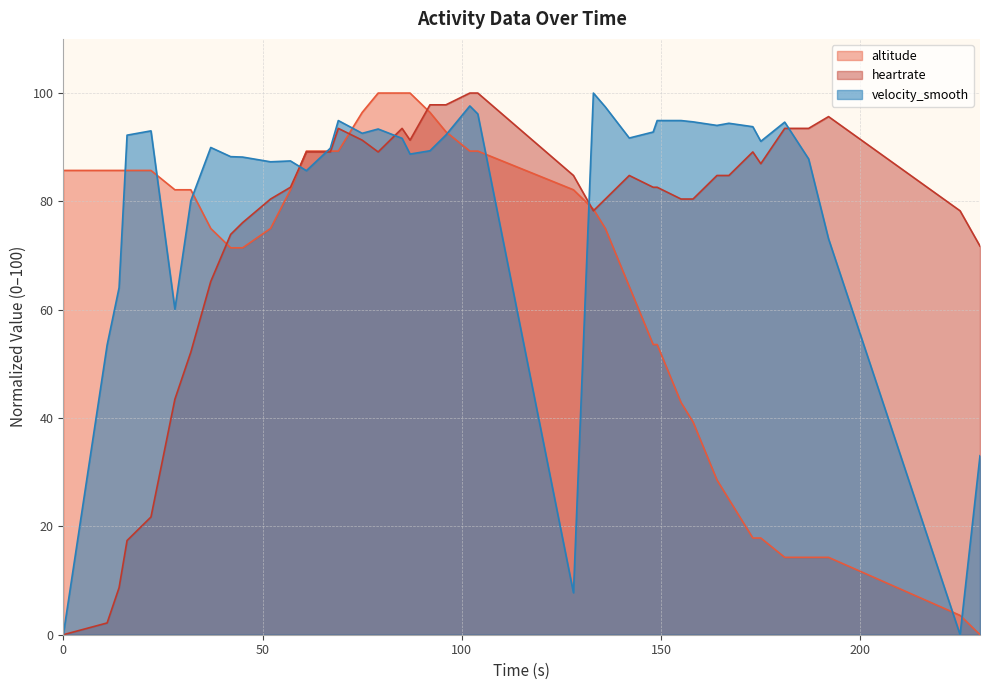

Which series has the largest total across all categories?

velocity_smooth